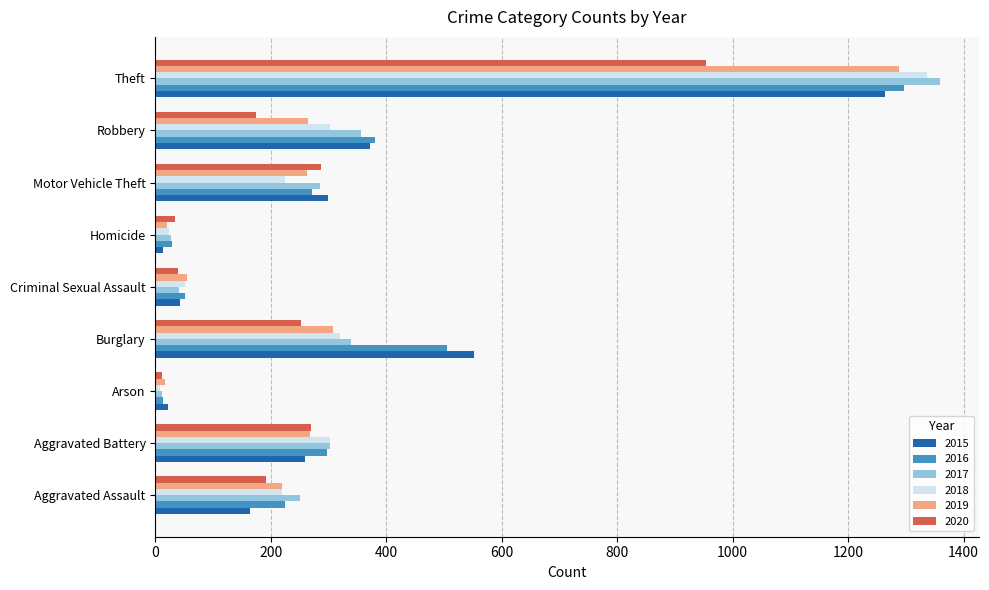

What is the difference between the second highest and second lowest values in the 2016 series?

477